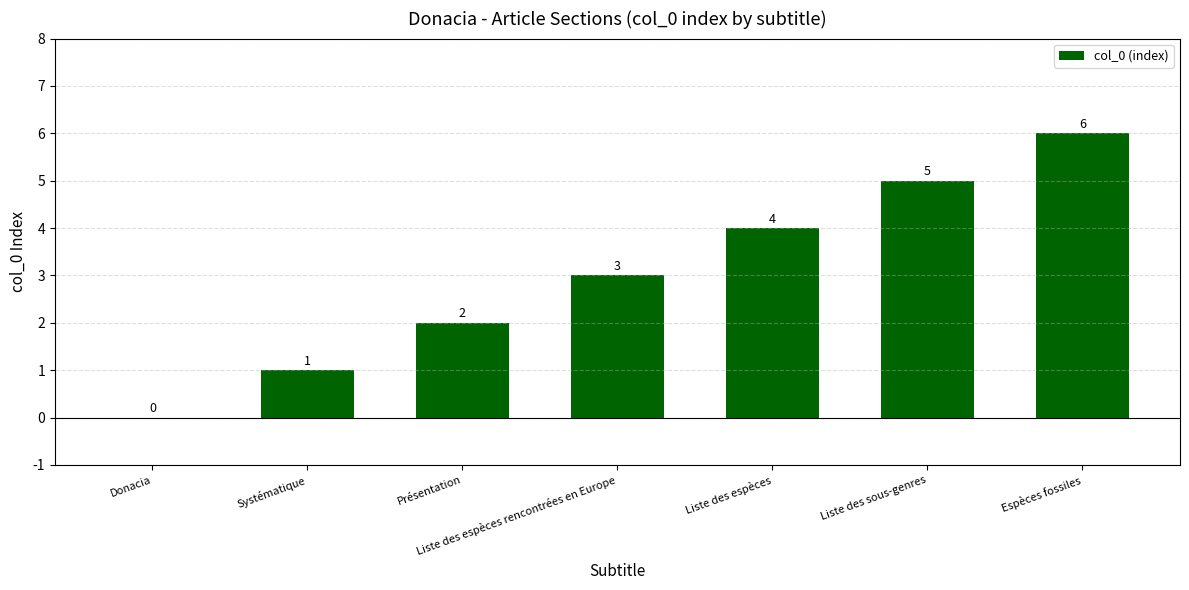

At which label is the value closest to 3?

Liste des espèces rencontrées en Europe